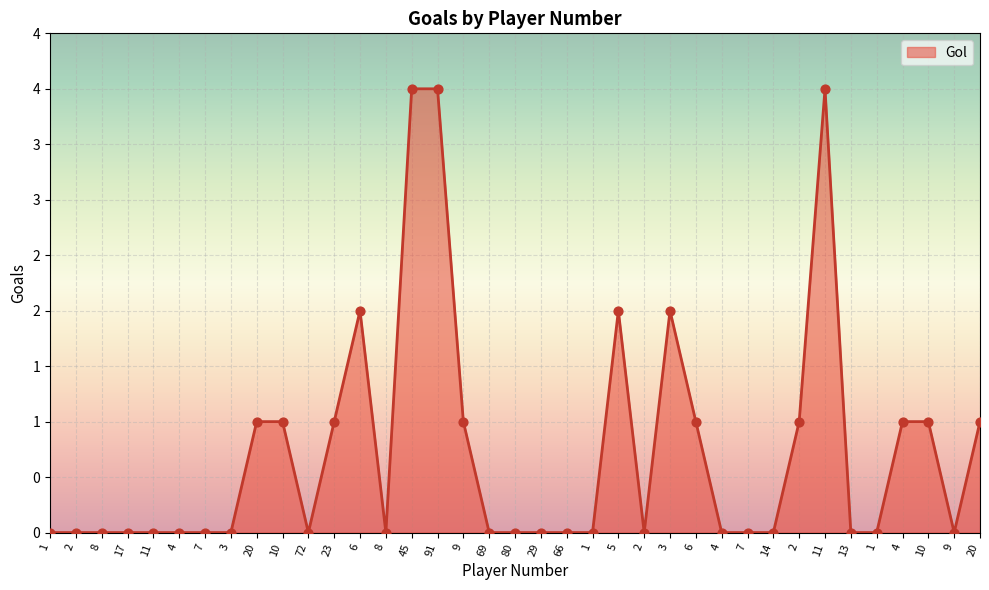

What is the change in value from 9 to 14?

-1